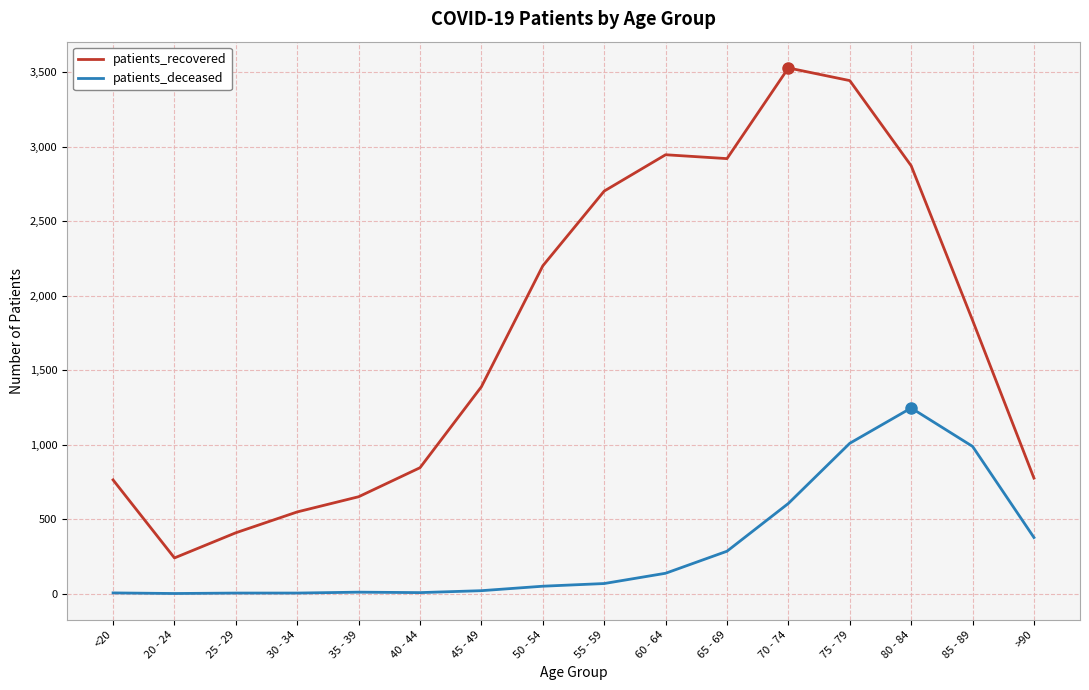

True or false: patients_deceased and patients_recovered cross at least once.

False